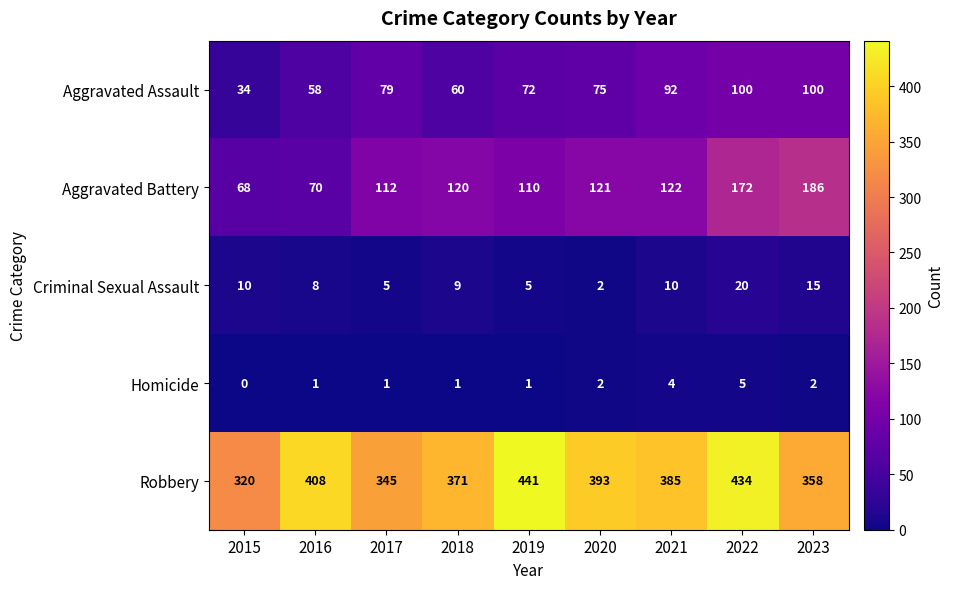

Which category has the lowest value across all series?

2015